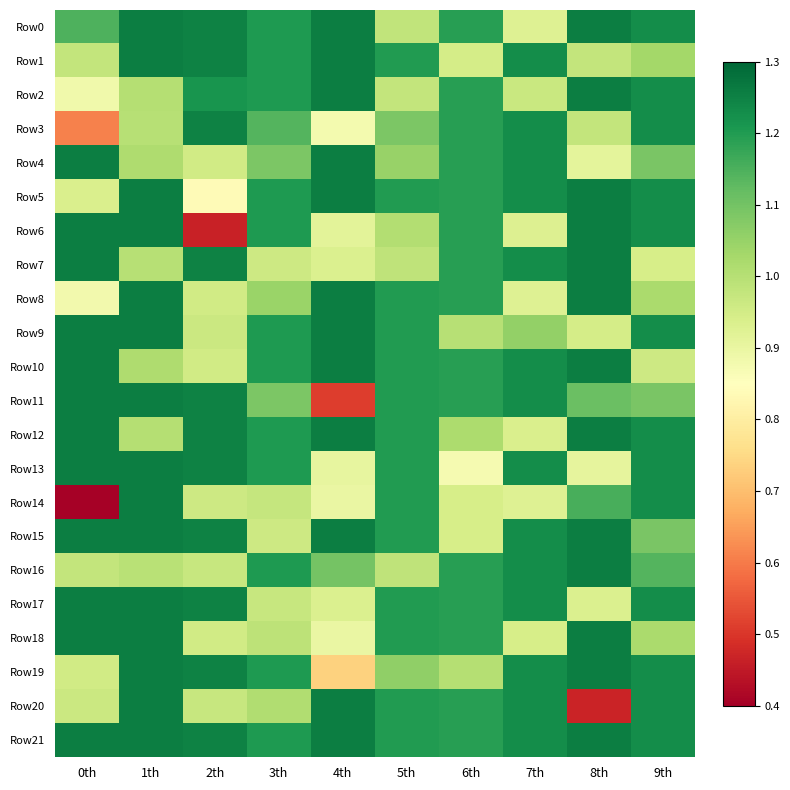

Between 2th and 6th, which series saw the biggest shift?

Row6